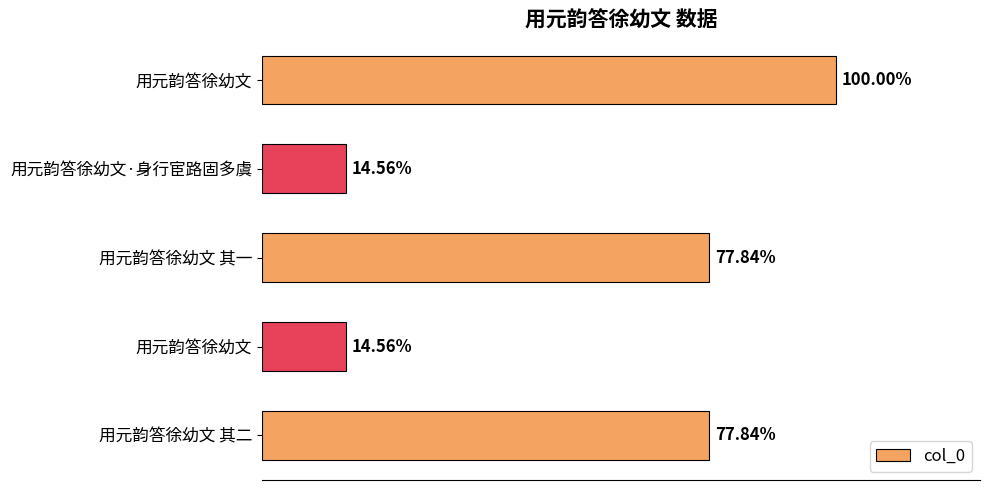

Does the chart contain any negative values?

No